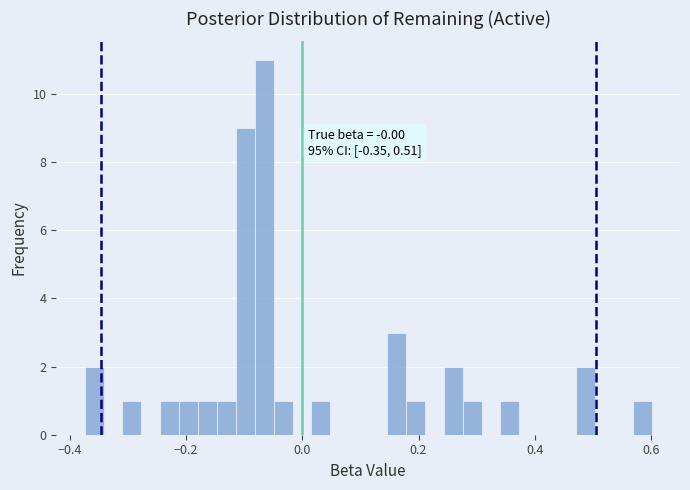

Around what value on the x-axis is the tallest bar? Give the approximate position of its centre, as read against the axis.

-0.06